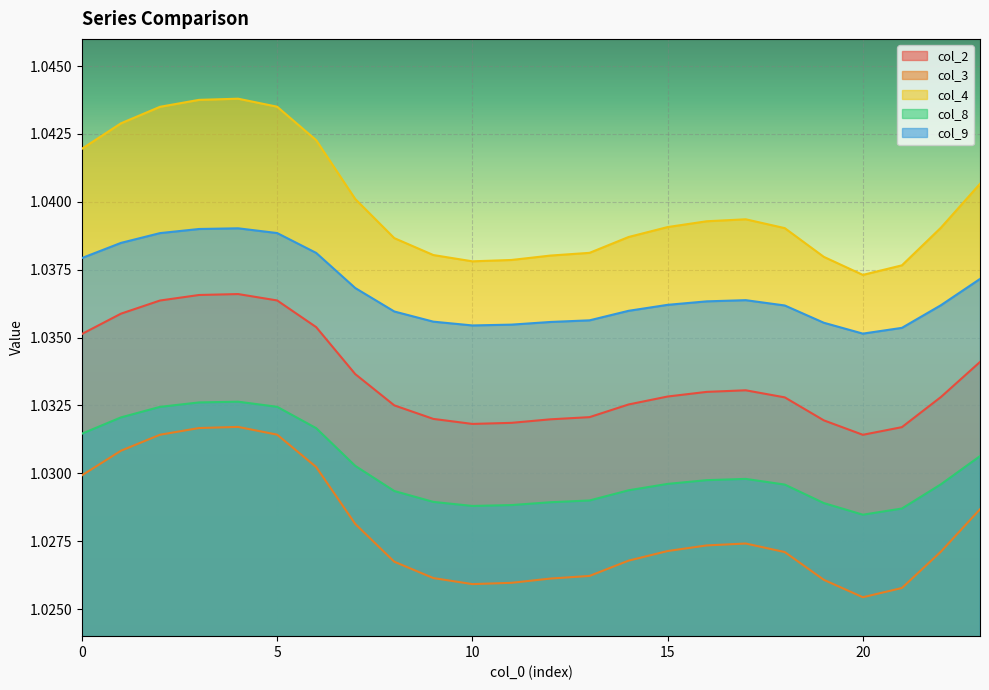

List the series in order of their overall mean, highest first.

col_4, col_9, col_2, col_8, col_3